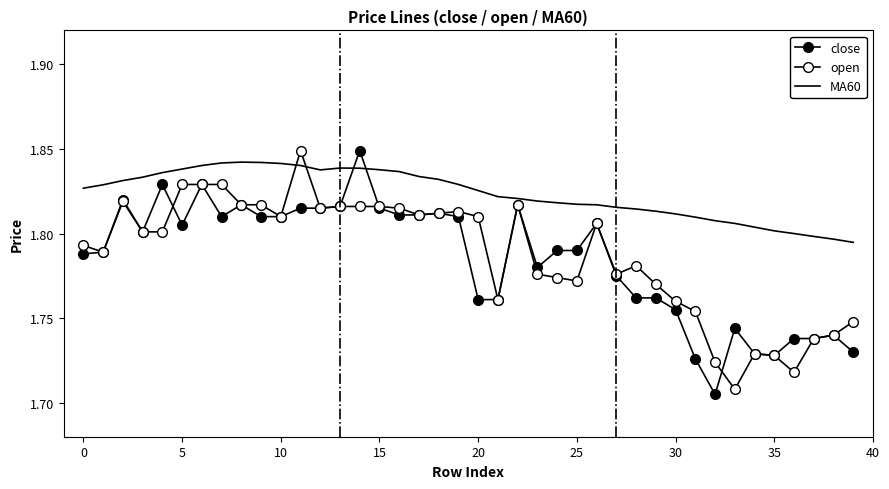

How many data points does each series have?

40